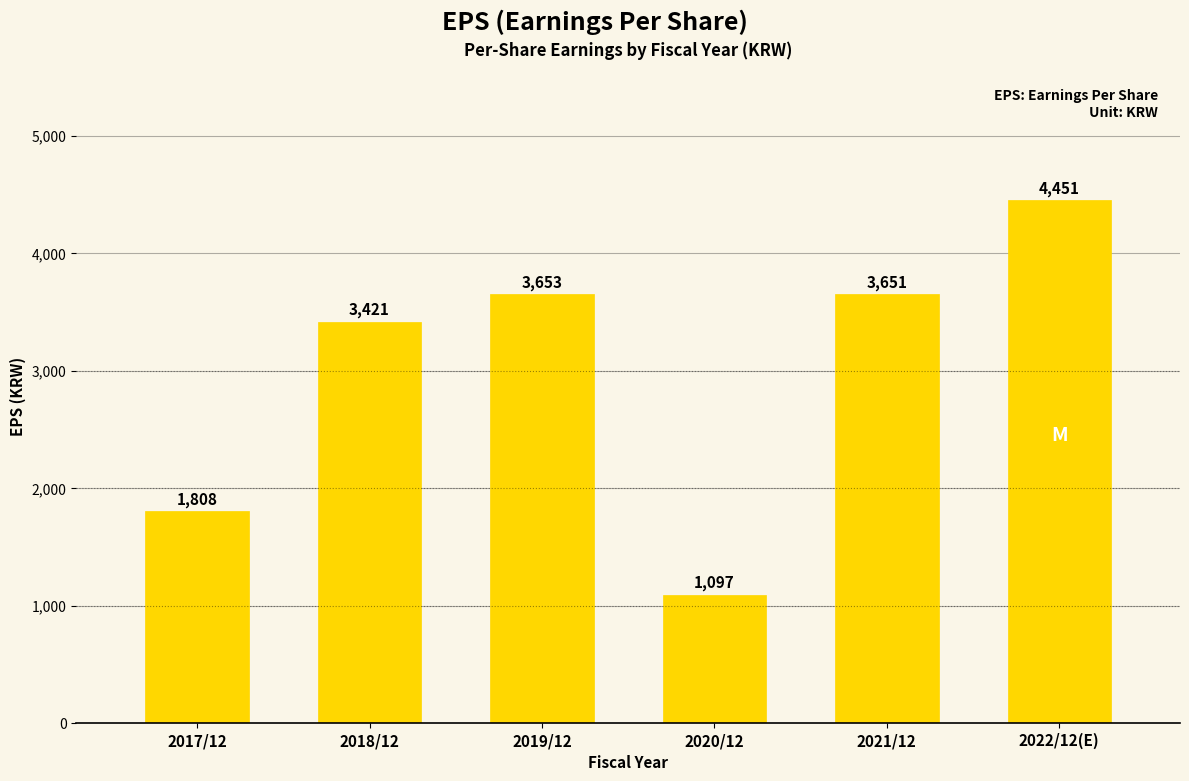

What is the approximate value at 2020/12, to the nearest 10?

1100